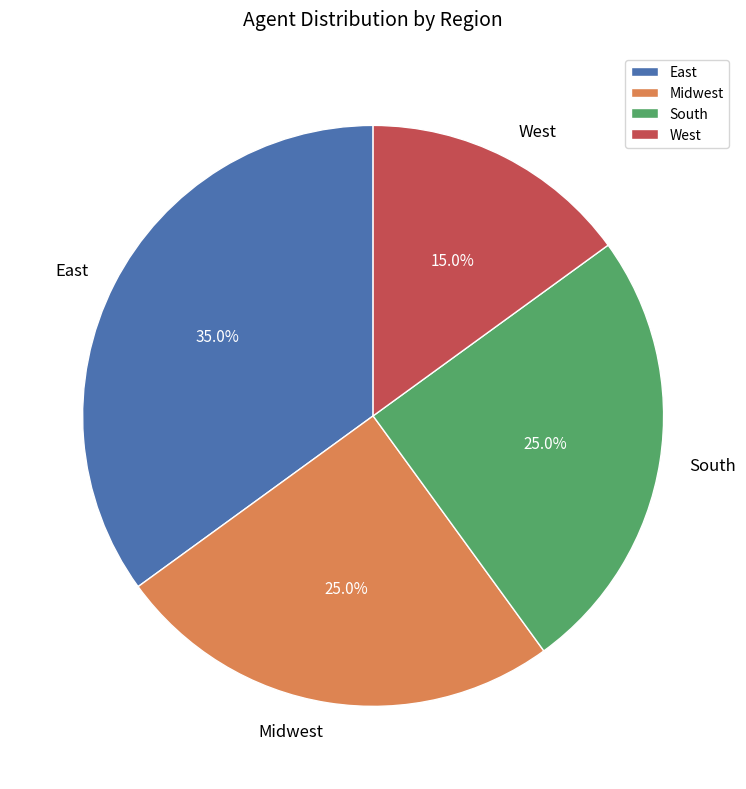

To the nearest percent, what percentage of the pie is South?

25%